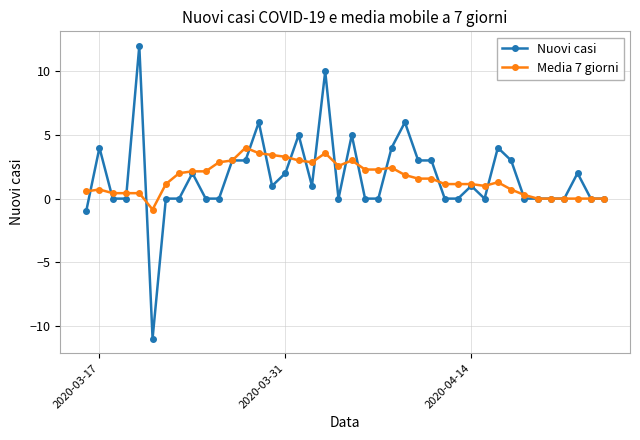

What is the greatest value displayed?

12.0